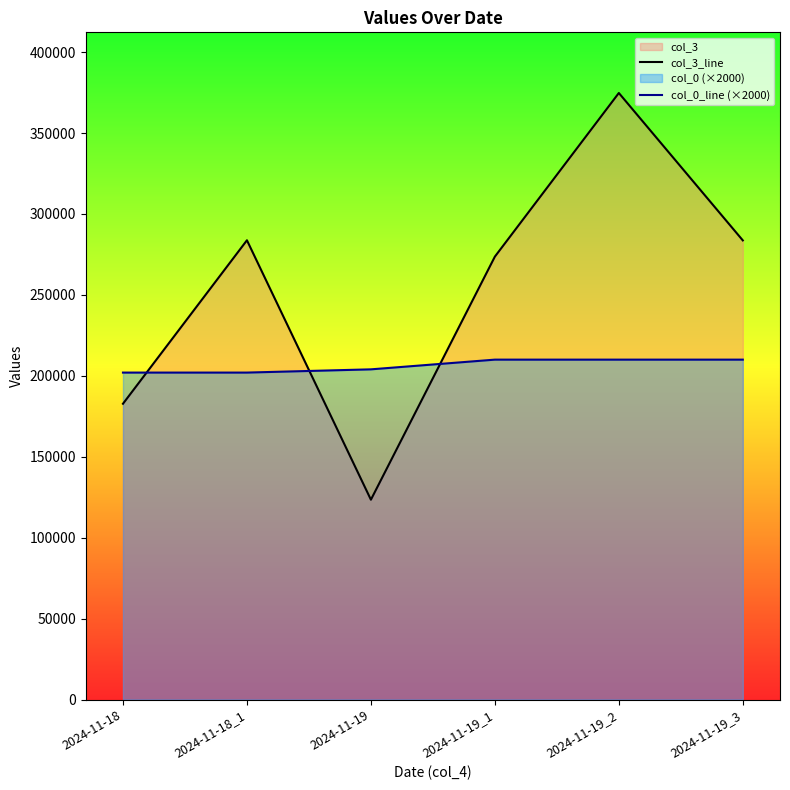

Which series has the widest spread of values?

col_3_line